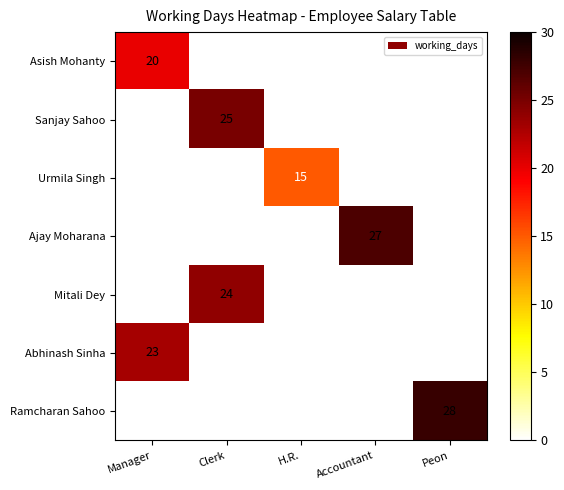

True or false: Mitali Dey has a value of 24 at Clerk.

True